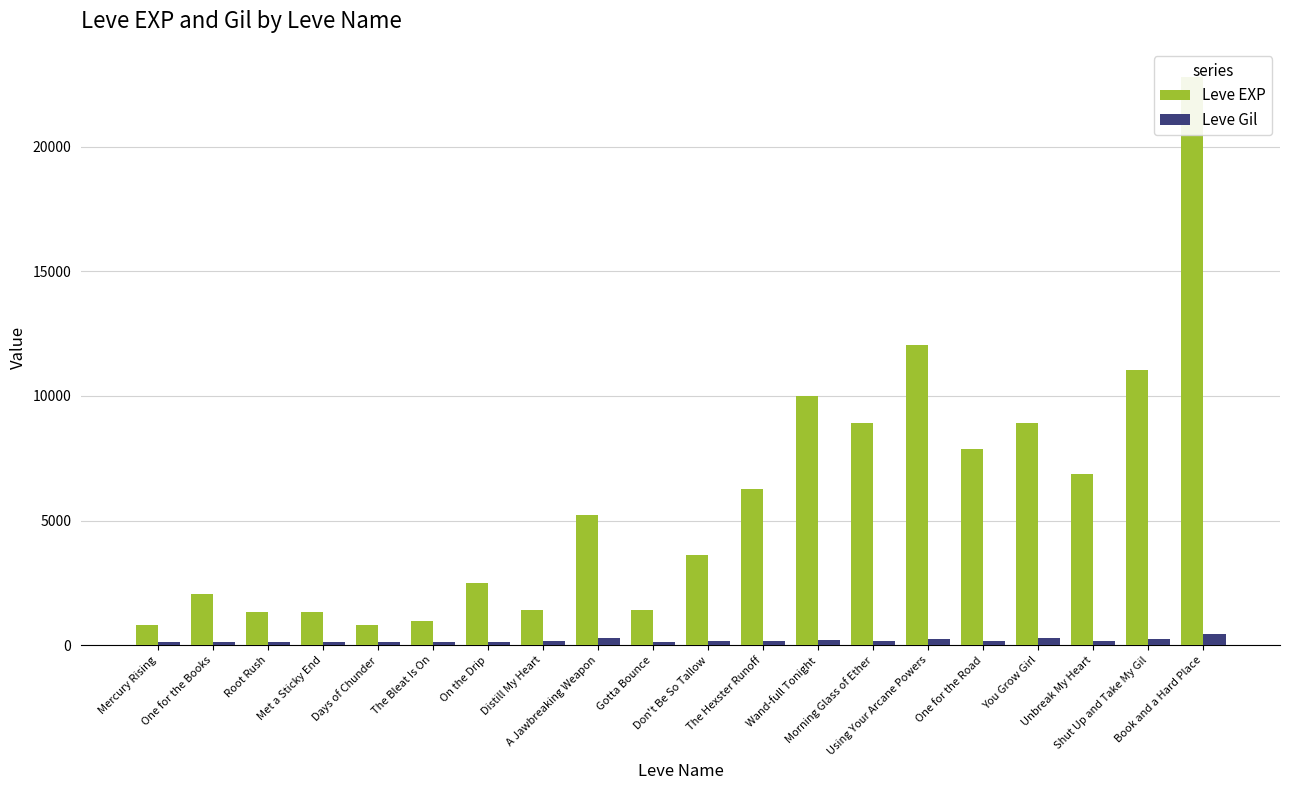

Where is Leve Gil nearest to the value 290?

A Jawbreaking Weapon